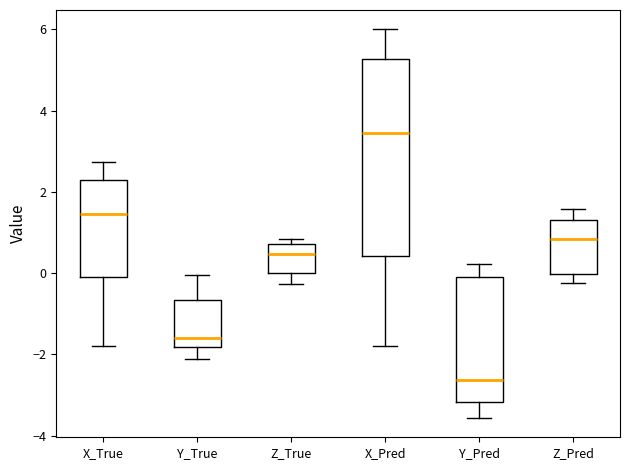

Reading left to right, read every box against the y-axis: the position of its median line, the range the box covers, and the ends of its whiskers. The values are not printed on the chart, so give them approximately, as read against the axis.

X_True: median 1.4, box 0.0 to 2.2, whiskers -1.8 to 2.8
Y_True: median -1.6, box -1.8 to -0.6, whiskers -2.2 to 0.0
Z_True: median 0.4, box 0.0 to 0.8, whiskers -0.2 to 0.8 (just above the box's upper edge)
X_Pred: median 3.4, box 0.4 to 5.2, whiskers -1.8 to 6.0
Y_Pred: median -2.6, box -3.2 to 0.0, whiskers -3.6 to 0.2
Z_Pred: median 0.8, box 0.0 to 1.4, whiskers -0.2 to 1.6